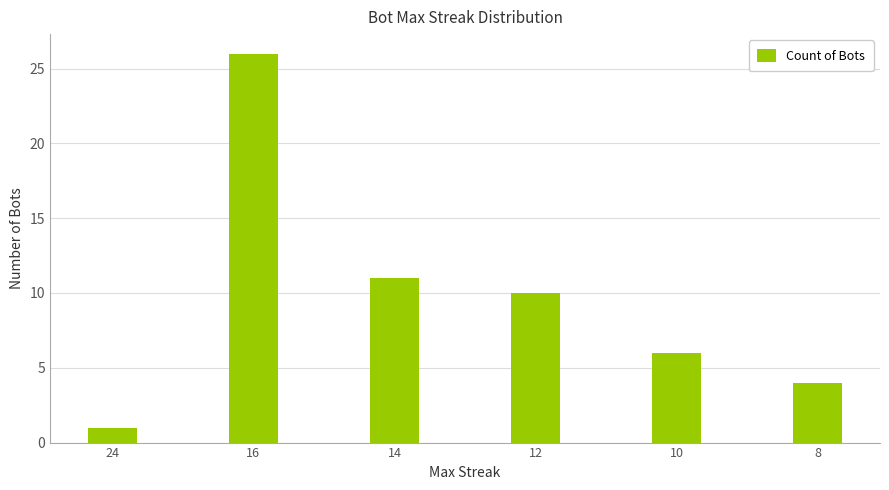

What is the ratio of the value at 14 to the value at 10?

1.8